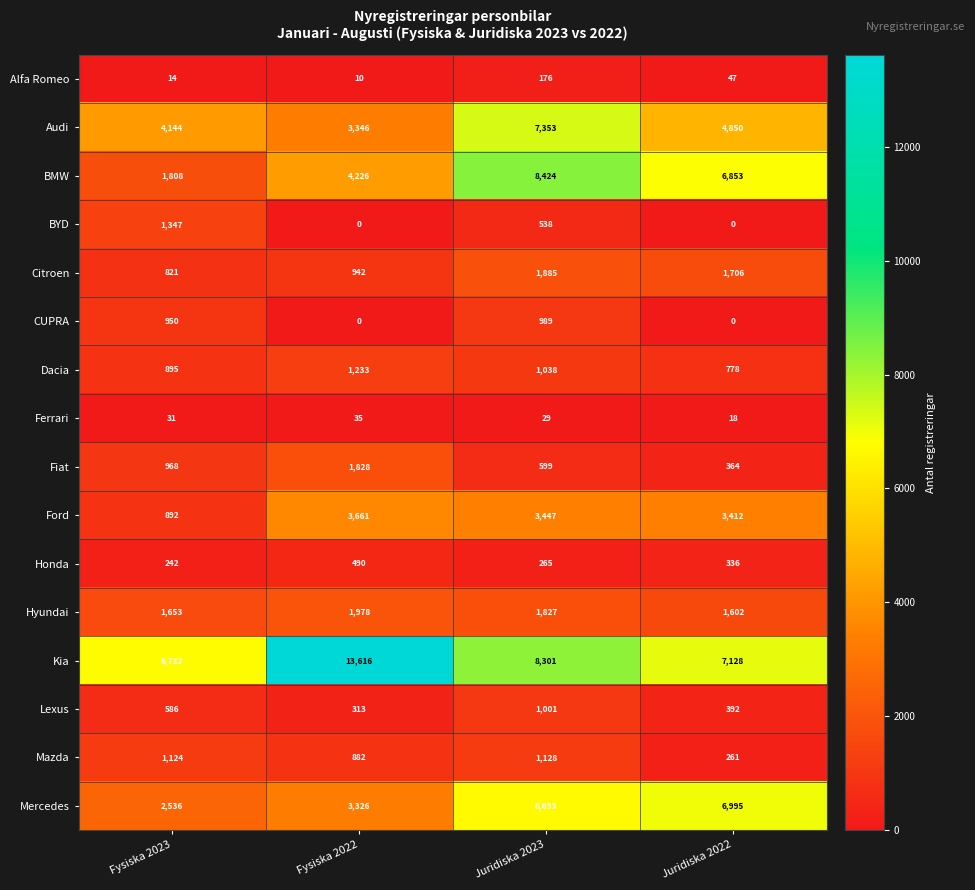

What is the difference between the Dacia values at Fysiska 2022 and Fysiska 2023?

338